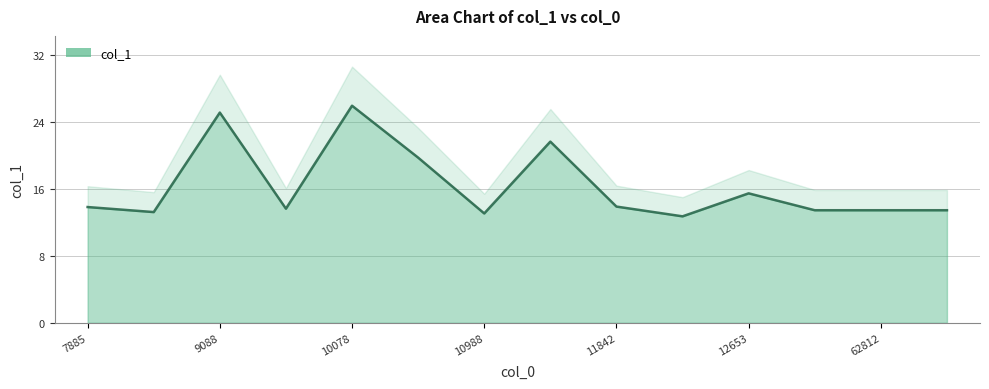

Where does the data first go above 13?

7885